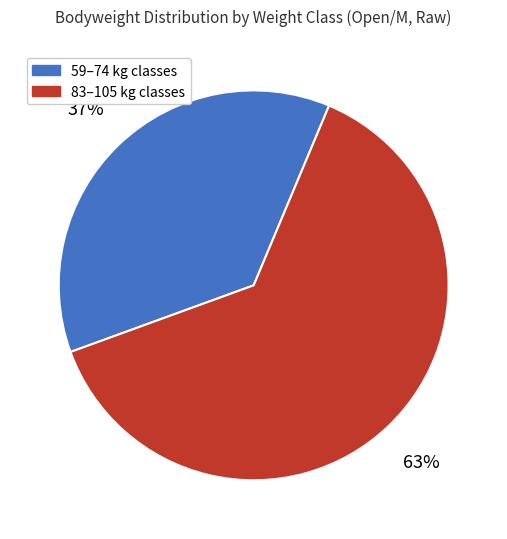

To the nearest percent, what is the average slice percentage?

50%